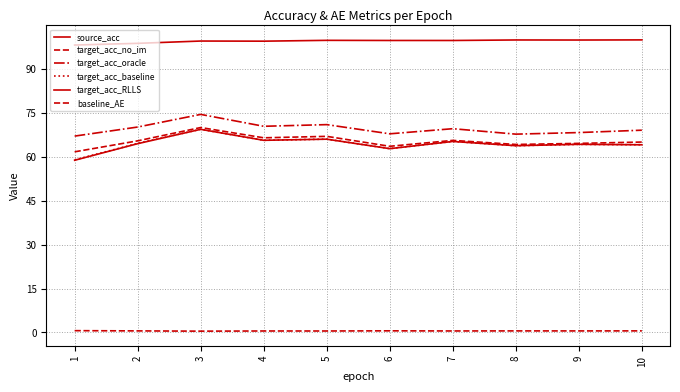

Is it true that source_acc equals 148.7 at 5?

False